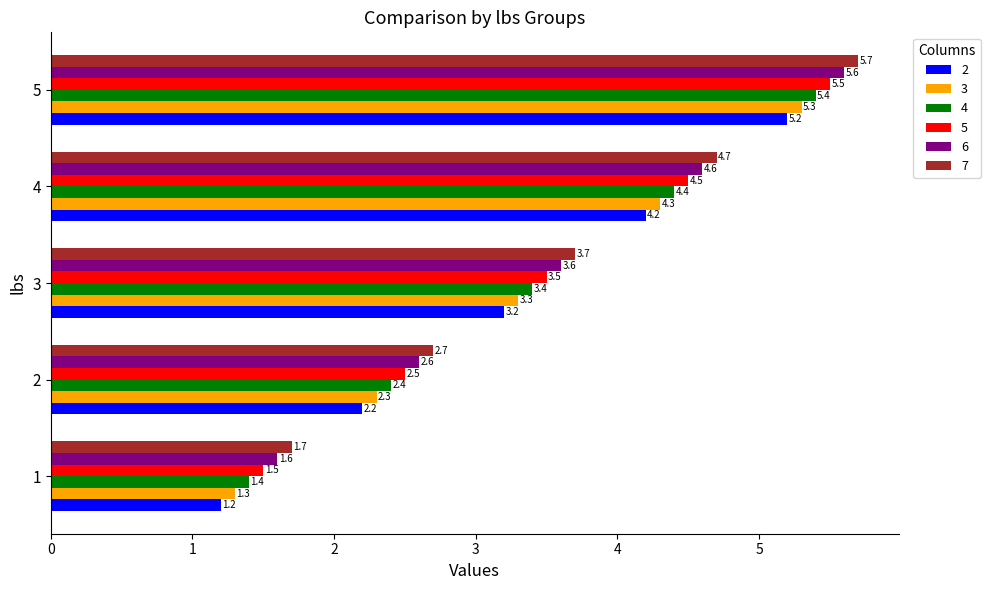

List the series in order of their overall mean, lowest first.

2, 3, 4, 5, 6, 7